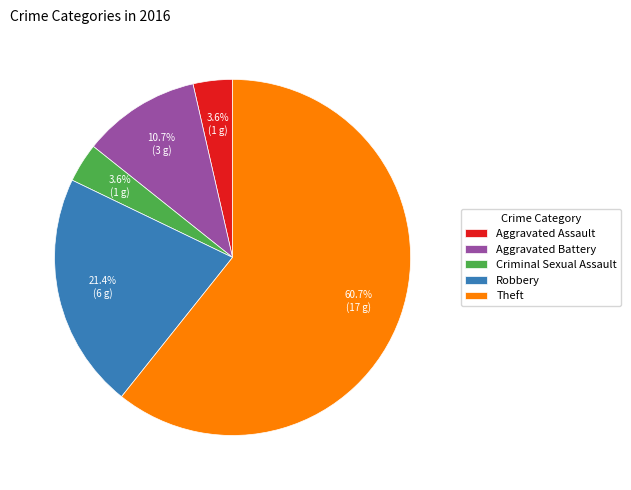

Is it true that Theft is 70% of the pie?

False